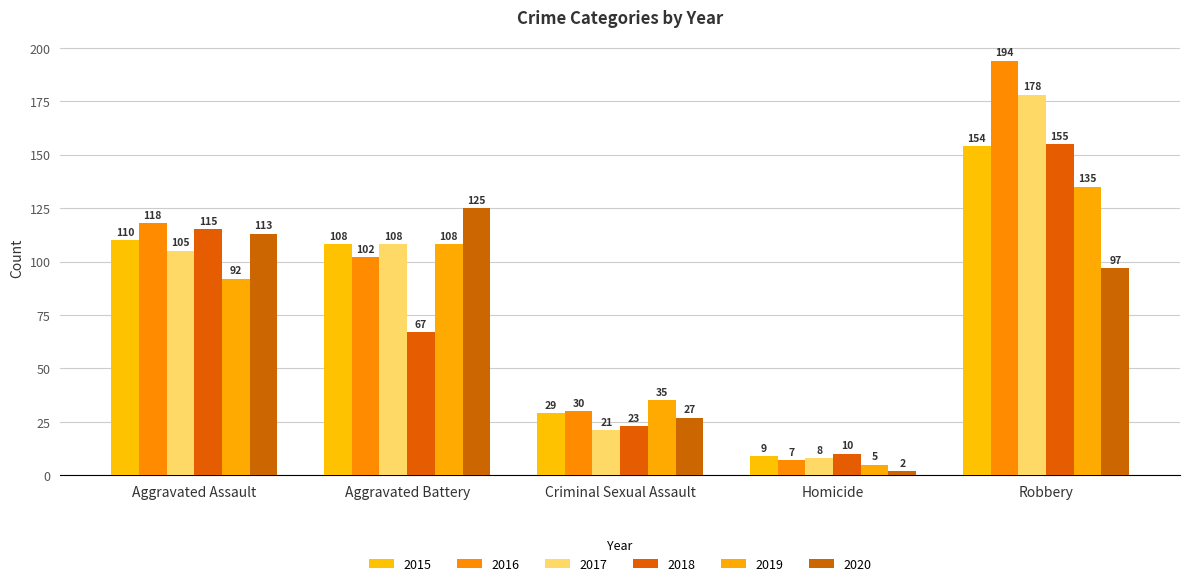

At how many categories does at least one series exceed 76?

3